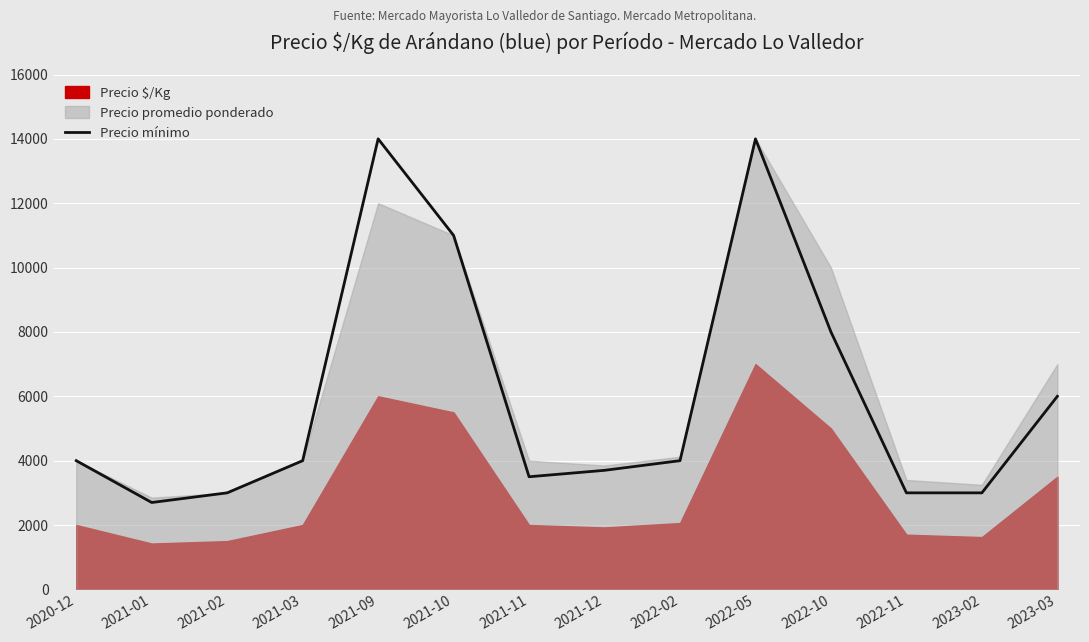

How many lines are shown in the chart?

1